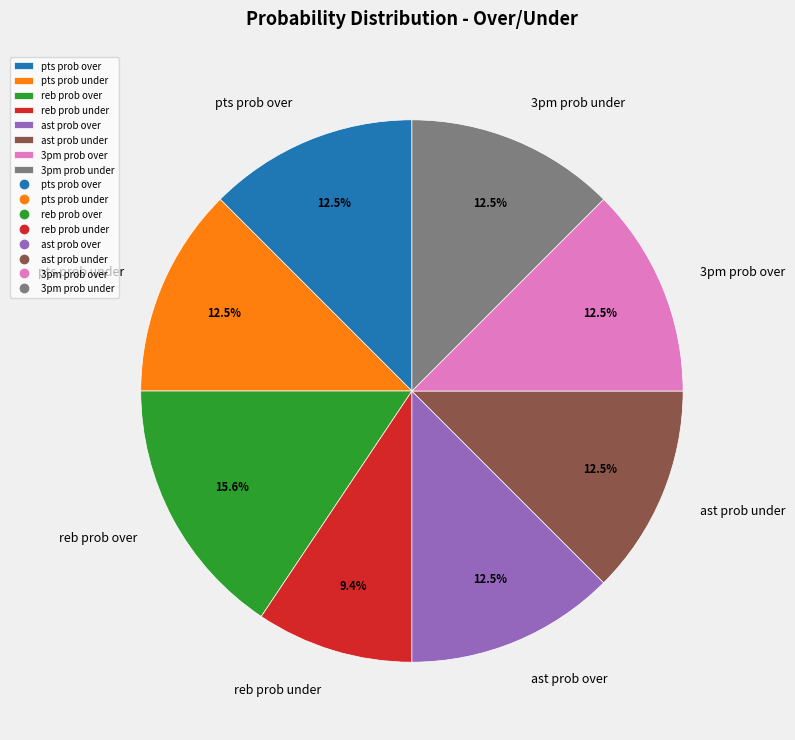

What is the ratio of the value at 3pm prob under to the value at 3pm prob over?

1.0